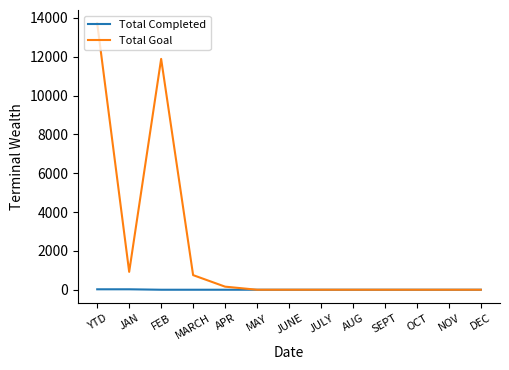

What is the average value of the Total Completed series?

4